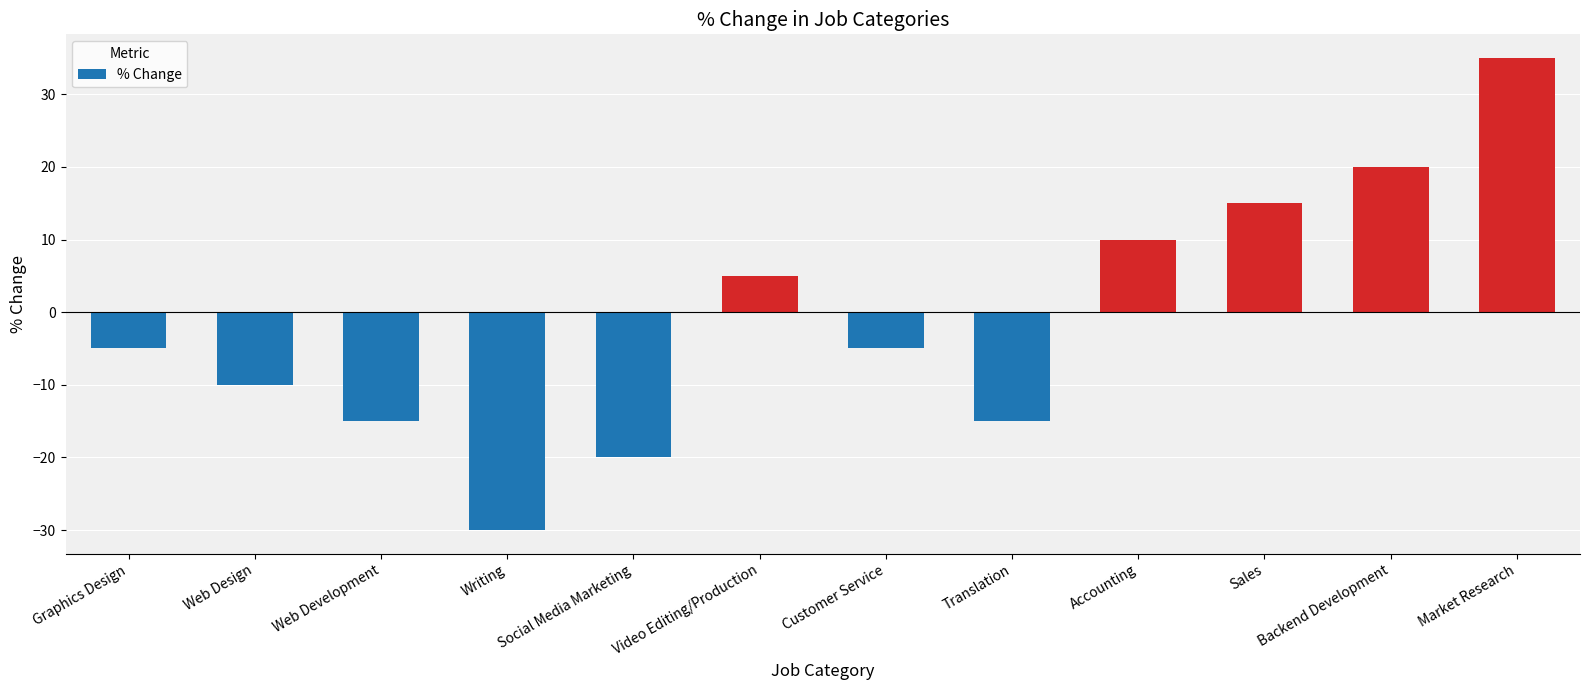

The chart shows a value of 11 at Market Research. True or false?

False